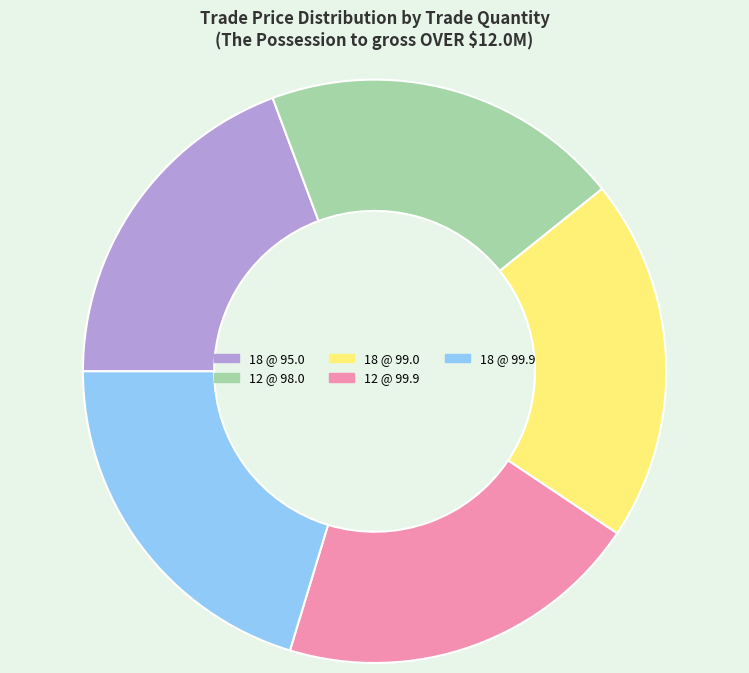

Does any single category account for the majority?

No